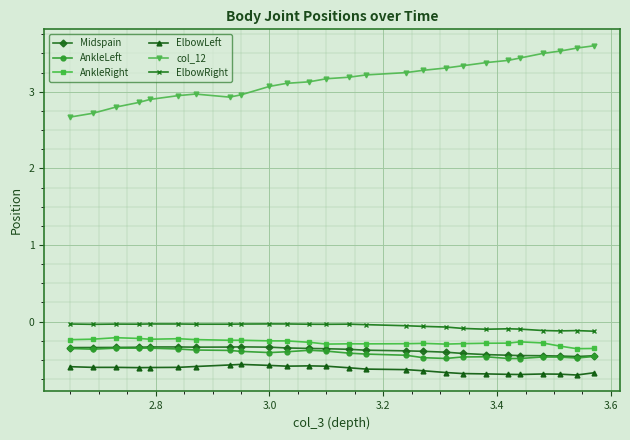

At how many categories does at least one series exceed 1?

26